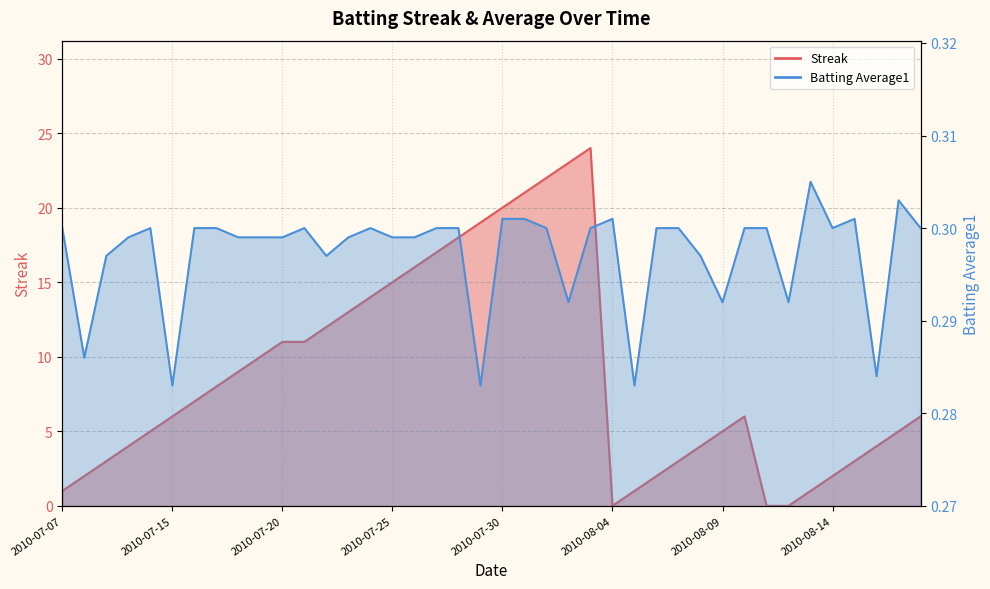

Reading left to right, transcribe all the data shown in this chart.

Streak: 2010-07-07=1.0	2010-07-08=2.0	2010-07-09=3.0	2010-07-10=4.0	2010-07-11=5.0	2010-07-15=6.0	2010-07-16=7.0	2010-07-17=8.0	2010-07-18=9.0	2010-07-19=10.0	2010-07-20=11.0	2010-07-21=11.0	2010-07-22=12.0	2010-07-23=13.0	2010-07-24=14.0	2010-07-25=15.0	2010-07-26=16.0	2010-07-27=17.0	2010-07-28=18.0	2010-07-29=19.0	2010-07-30=20.0	2010-07-31=21.0	2010-08-01=22.0	2010-08-02=23.0	2010-08-03=24.0	2010-08-04=0.0	2010-08-05=1.0	2010-08-06=2.0	2010-08-07=3.0	2010-08-08=4.0	2010-08-09=5.0	2010-08-10=6.0	2010-08-11=0.0	2010-08-12=0.0	2010-08-13=1.0	2010-08-14=2.0	2010-08-15=3.0	2010-08-16=4.0	2010-08-17=5.0	2010-08-18=6.0
Batting Average1: 2010-07-07=0.3	2010-07-08=0.3	2010-07-09=0.3	2010-07-10=0.3	2010-07-11=0.3	2010-07-15=0.3	2010-07-16=0.3	2010-07-17=0.3	2010-07-18=0.3	2010-07-19=0.3	2010-07-20=0.3	2010-07-21=0.3	2010-07-22=0.3	2010-07-23=0.3	2010-07-24=0.3	2010-07-25=0.3	2010-07-26=0.3	2010-07-27=0.3	2010-07-28=0.3	2010-07-29=0.3	2010-07-30=0.3	2010-07-31=0.3	2010-08-01=0.3	2010-08-02=0.3	2010-08-03=0.3	2010-08-04=0.3	2010-08-05=0.3	2010-08-06=0.3	2010-08-07=0.3	2010-08-08=0.3	2010-08-09=0.3	2010-08-10=0.3	2010-08-11=0.3	2010-08-12=0.3	2010-08-13=0.3	2010-08-14=0.3	2010-08-15=0.3	2010-08-16=0.3	2010-08-17=0.3	2010-08-18=0.3